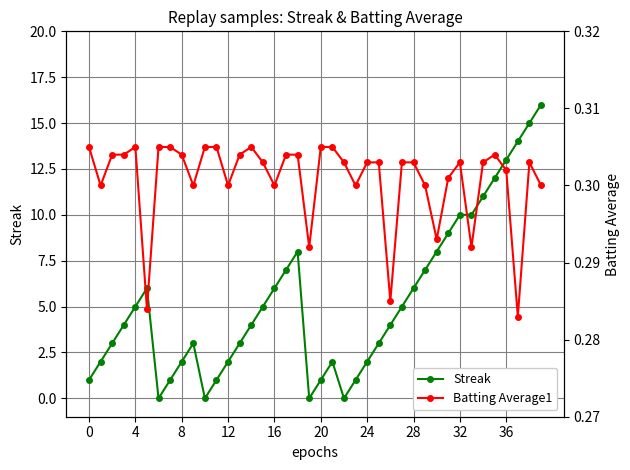

In Batting Average1, how many points are higher than both neighbors (excluding endpoints)?

5